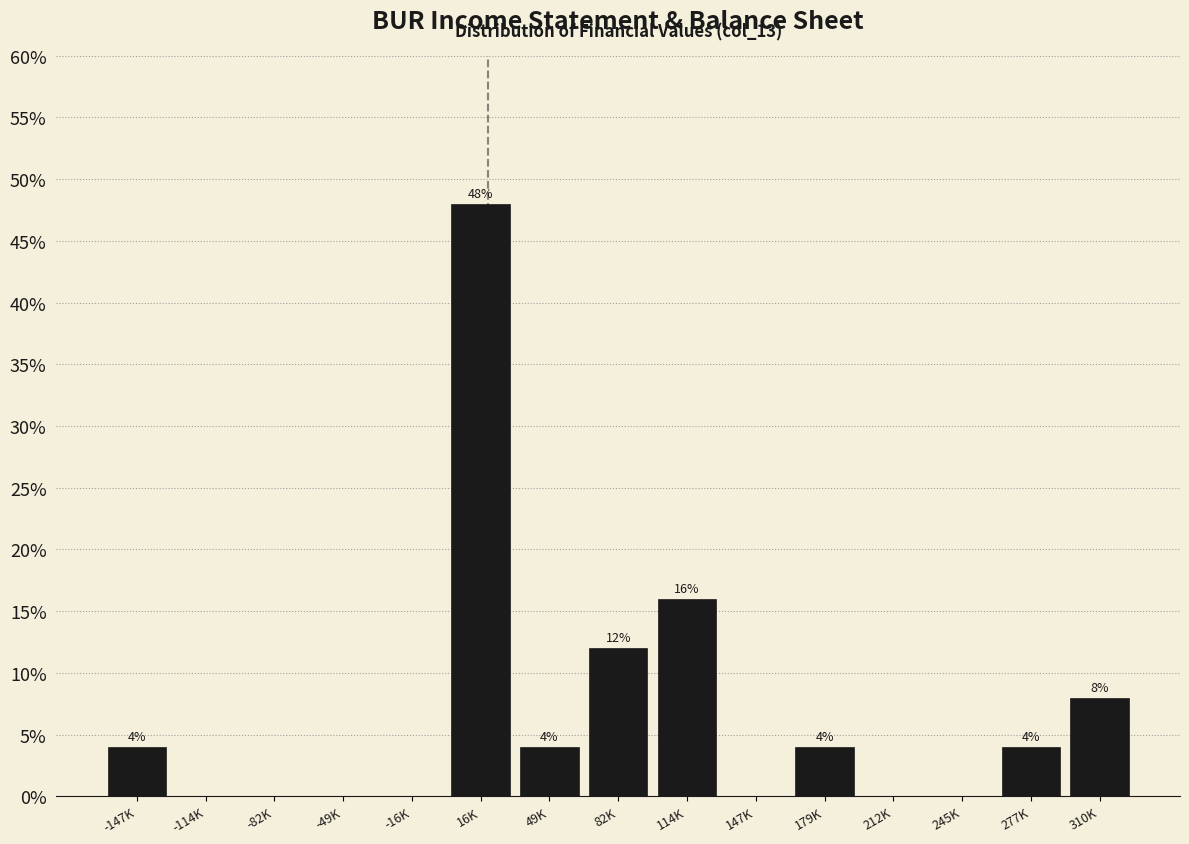

Reading left to right, extract all data points from this chart.

-147K=4	-114K=0	-82K=0	-49K=0	-16K=0	16K=48	49K=4	82K=12	114K=16	147K=0	179K=4	212K=0	245K=0	277K=4	310K=8